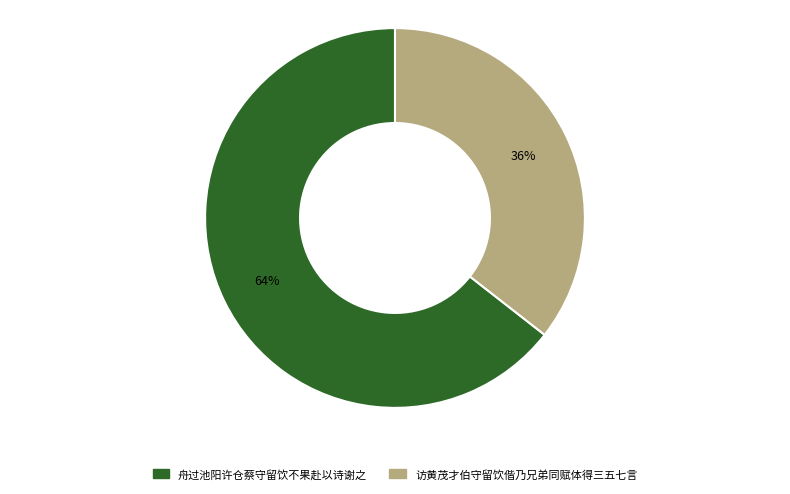

Is there a majority slice in this chart?

Yes